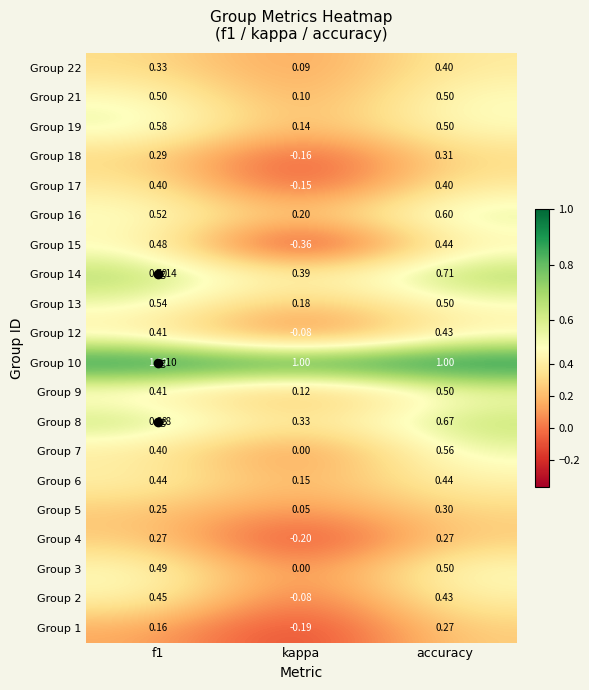

At which category does the chart reach its minimum across all series?

kappa